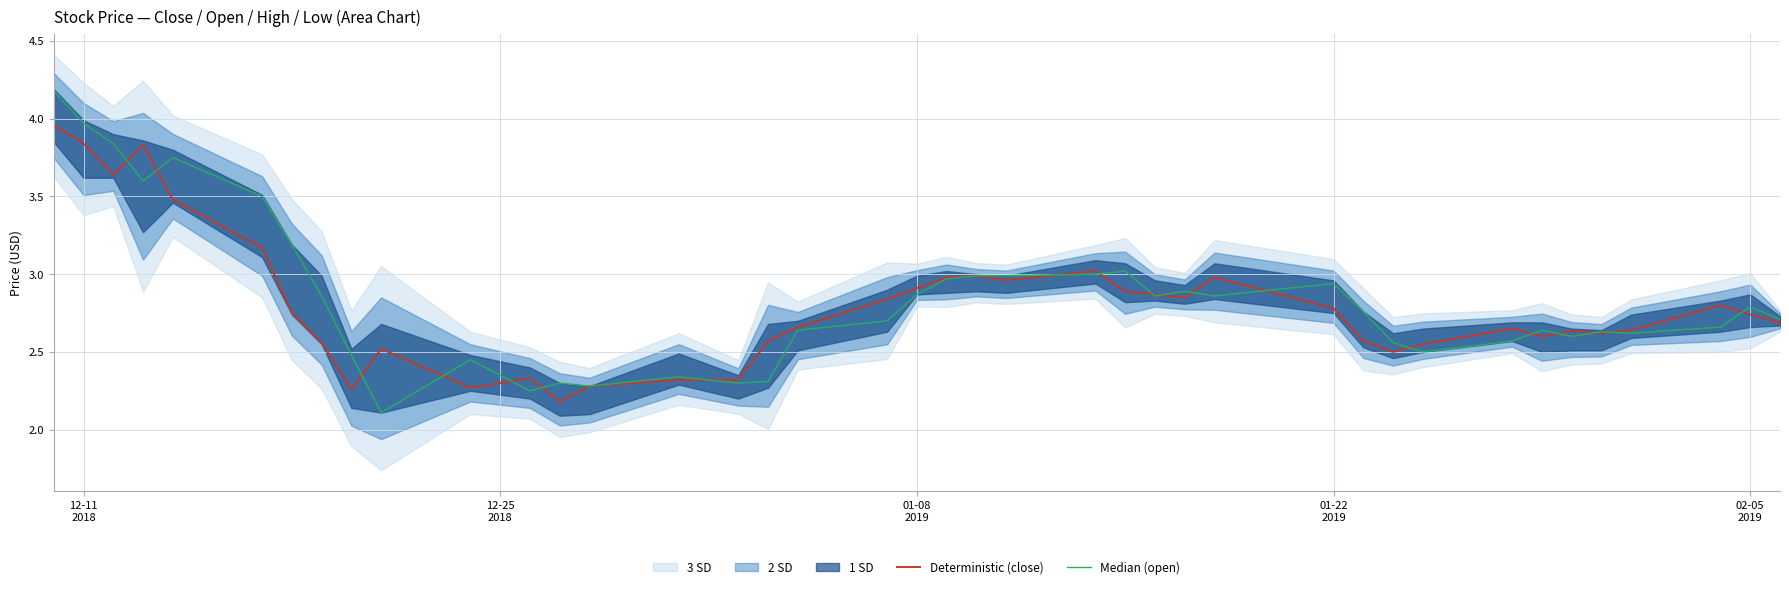

Reading right to left, extract all data points from this chart.

Deterministic (close): 2.7	2.7	2.8	2.6	2.6	2.6	2.6	2.6	2.5	2.5	2.6	2.8	3.0	2.9	2.9	2.9	3.0	3.0	3.0	3.0	2.9	2.8	2.7	2.6	2.3	2.3	2.3	2.2	2.3	2.3	2.5	2.3	2.6	2.8	3.2	3.5	3.8	3.6	3.8	4.0
Median (open): 2.7	2.8	2.7	2.6	2.6	2.6	2.6	2.6	2.5	2.6	2.8	2.9	2.9	2.9	2.9	3.0	3.0	3.0	3.0	3.0	2.9	2.7	2.6	2.3	2.3	2.3	2.3	2.3	2.2	2.5	2.1	2.5	2.9	3.2	3.5	3.8	3.6	3.8	4.0	4.2